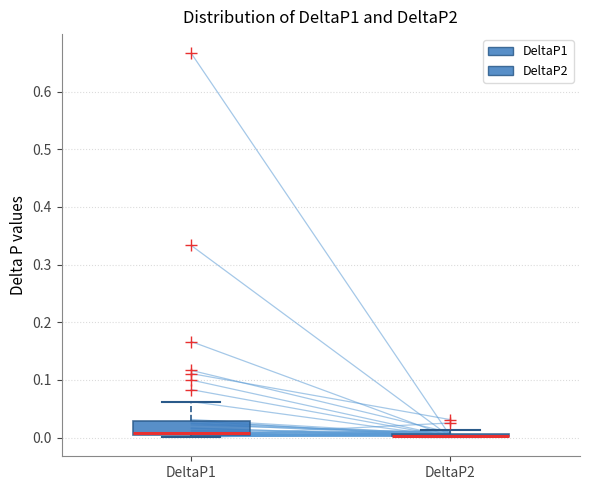

Which box is the tallest, from its lower edge to its upper edge?

DeltaP1